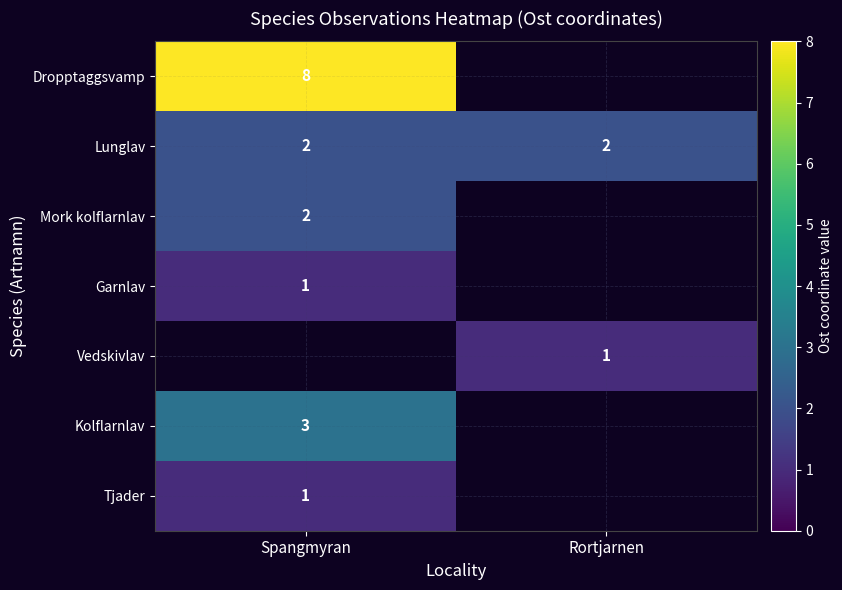

True or false: Tjader has a value of 0 at Spangmyran.

False